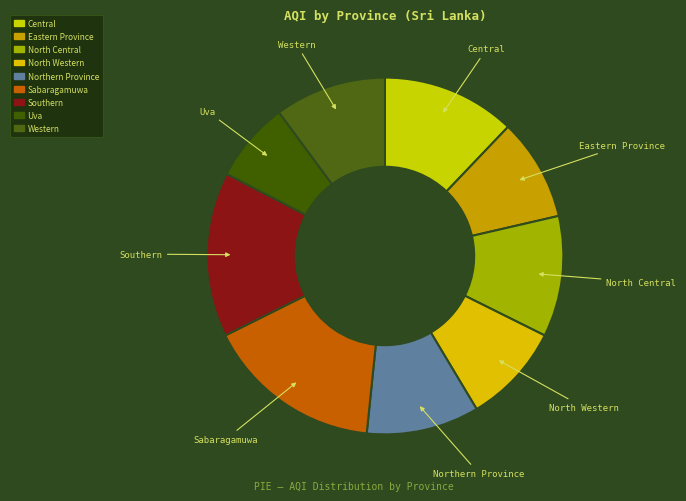

Which has a higher value, Western or Eastern Province?

Western